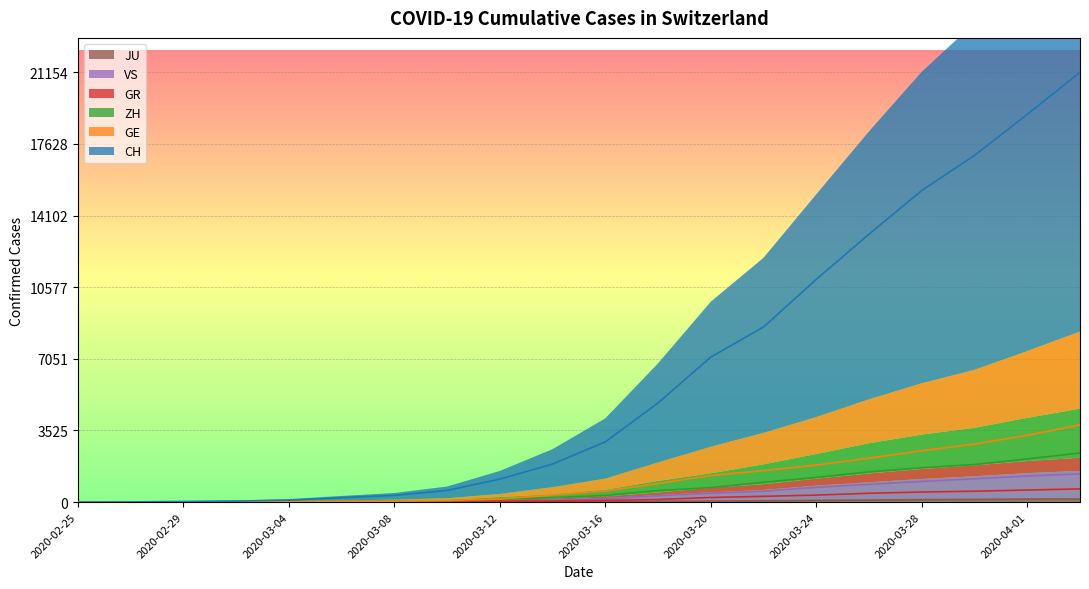

What are all the series names shown in the legend?

CH, GE, ZH, GR, VS, JU